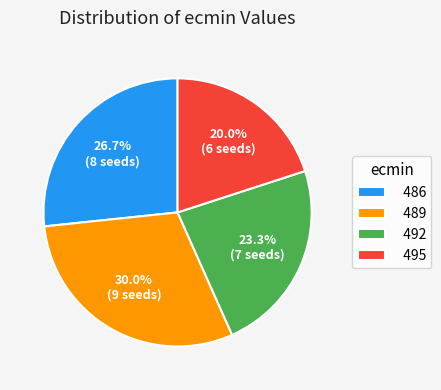

How much of the chart is everything except 489?

70.0%